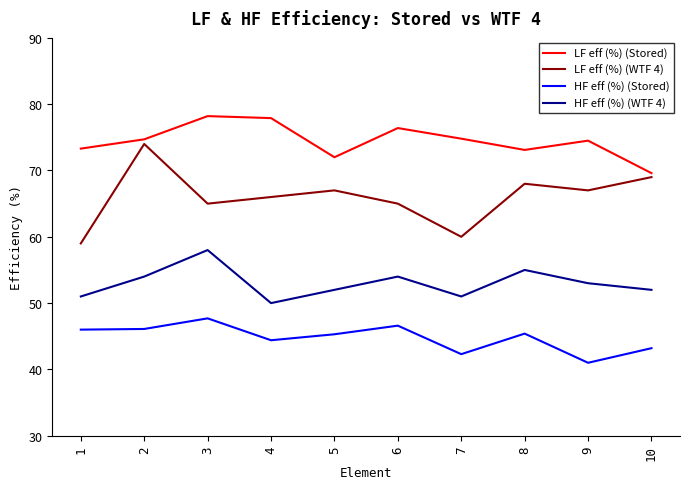

What are all the series names shown in the legend?

LF eff (%) (Stored), LF eff (%) (WTF 4), HF eff (%) (Stored), HF eff (%) (WTF 4)